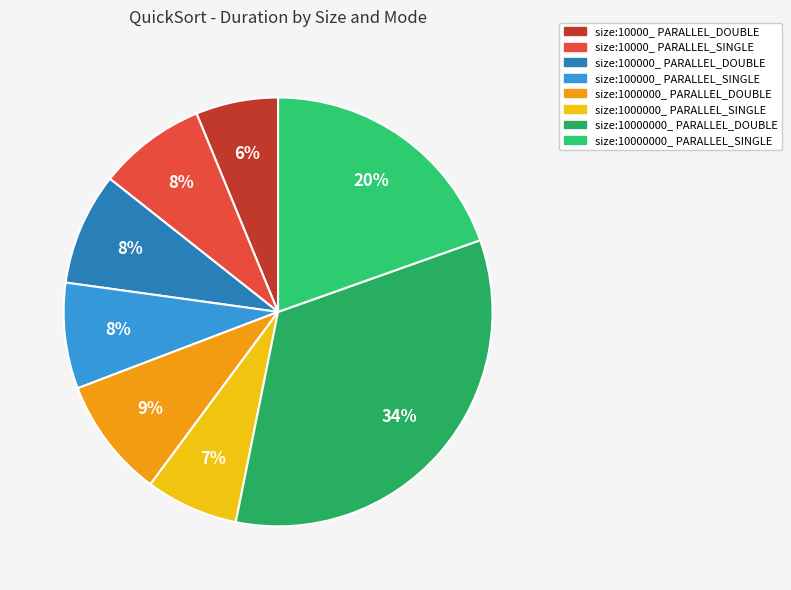

The size:1000000_ PARALLEL_SINGLE slice represents 7% of the pie. True or false?

True